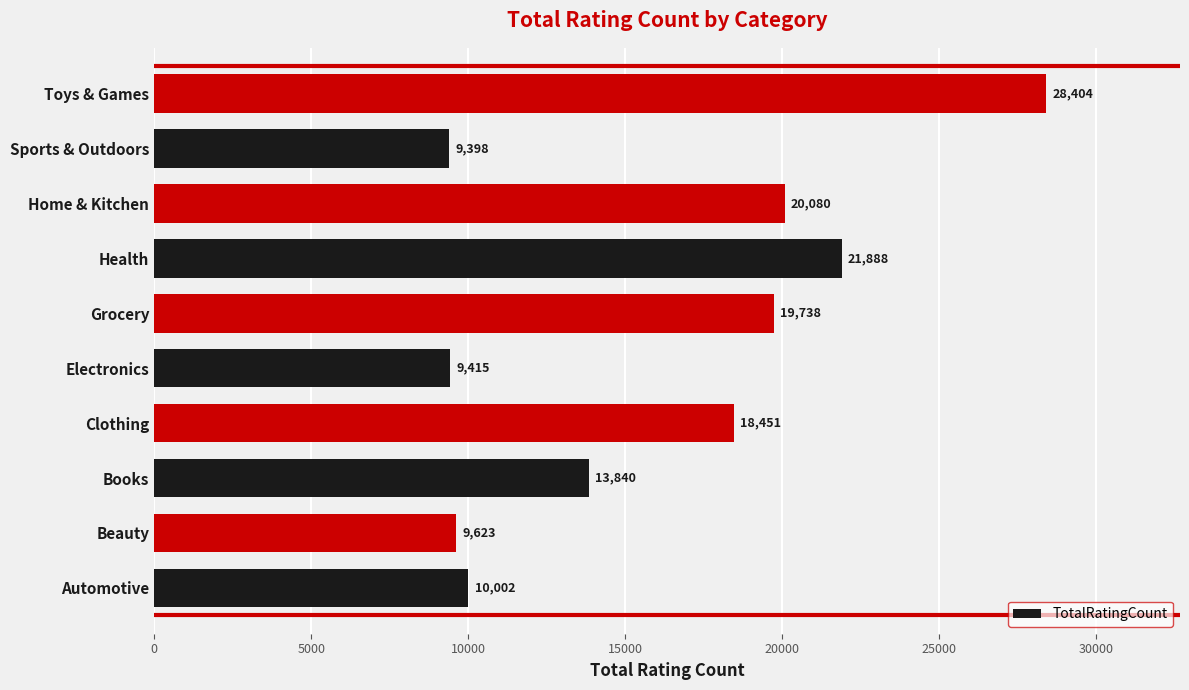

Rank the categories by value from highest to lowest.

Toys & Games, Health, Home & Kitchen, Grocery, Clothing, Books, Automotive, Beauty, Electronics, Sports & Outdoors